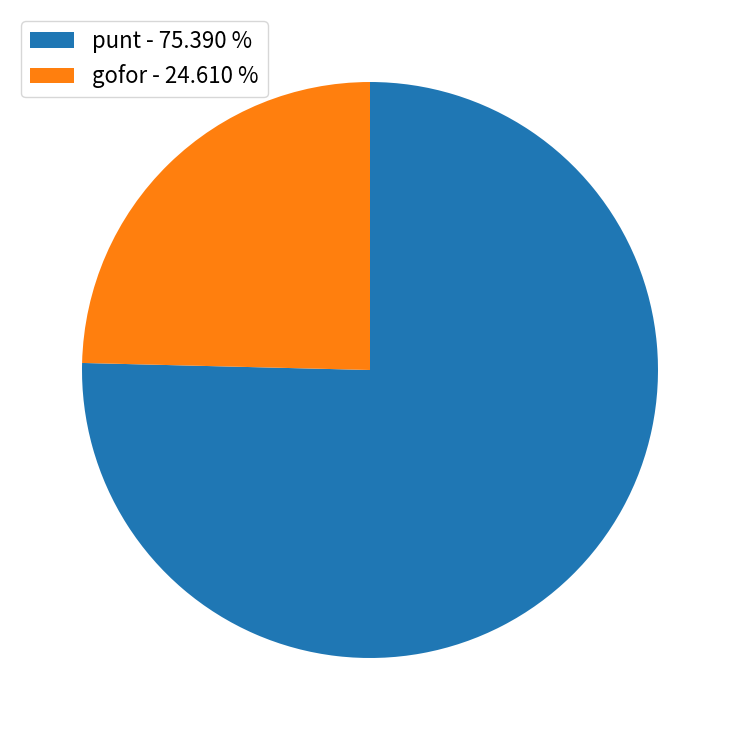

Is there any slice that represents more than half of the pie?

Yes